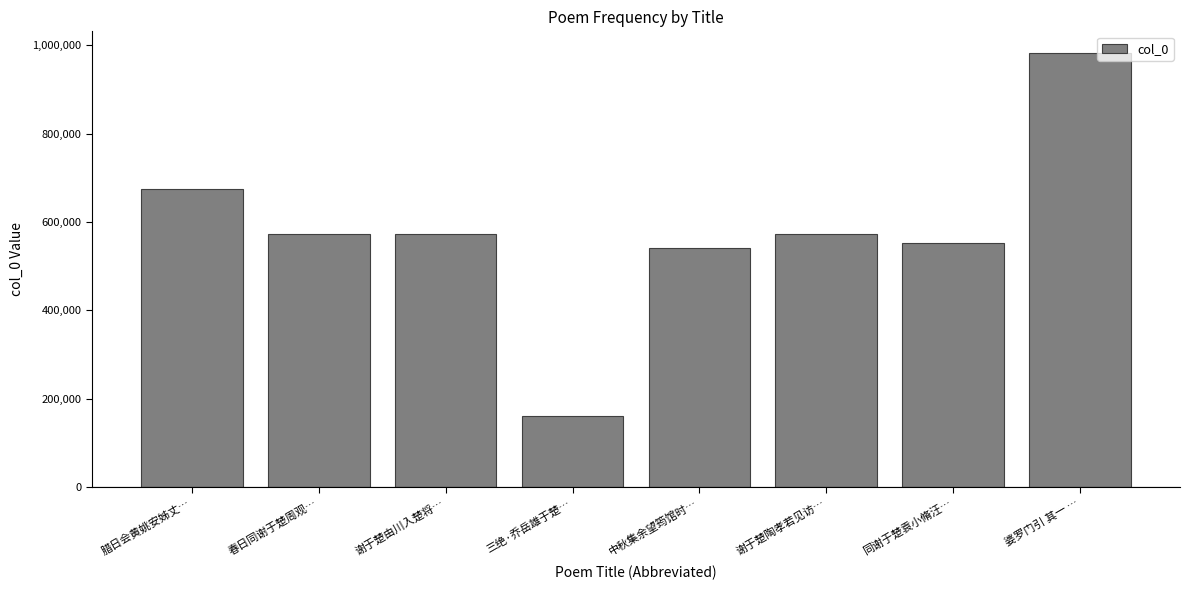

What is the difference between the maximum and second lowest values?

440893